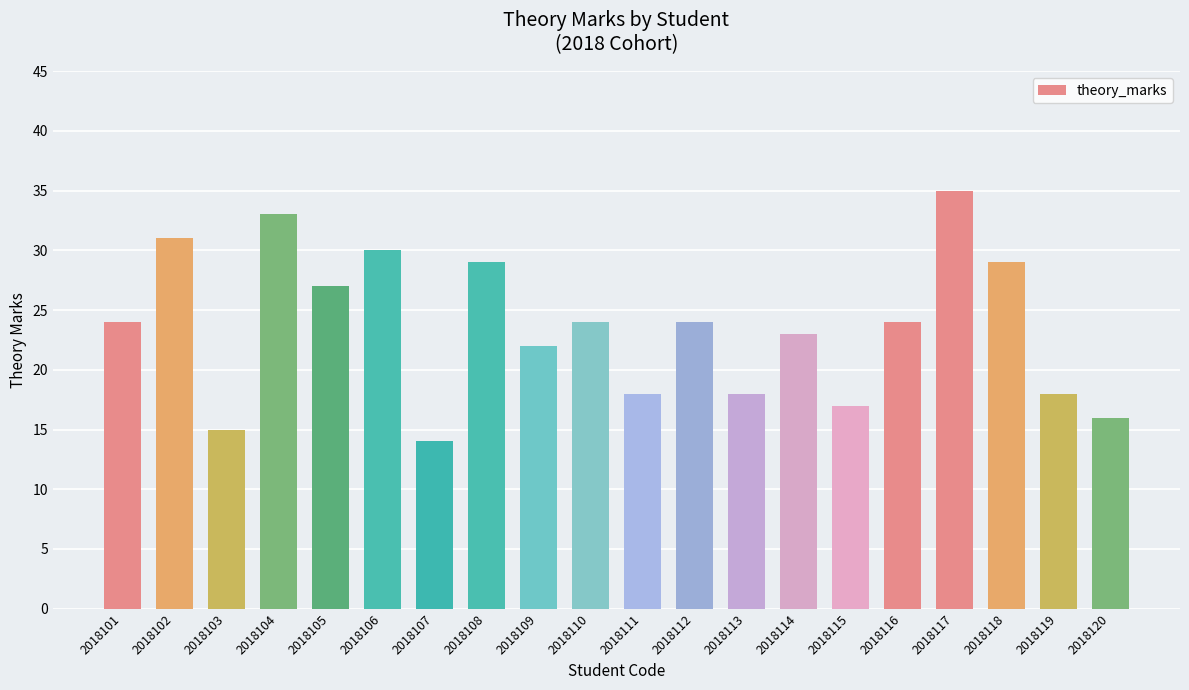

What is the maximum value shown in the chart?

35